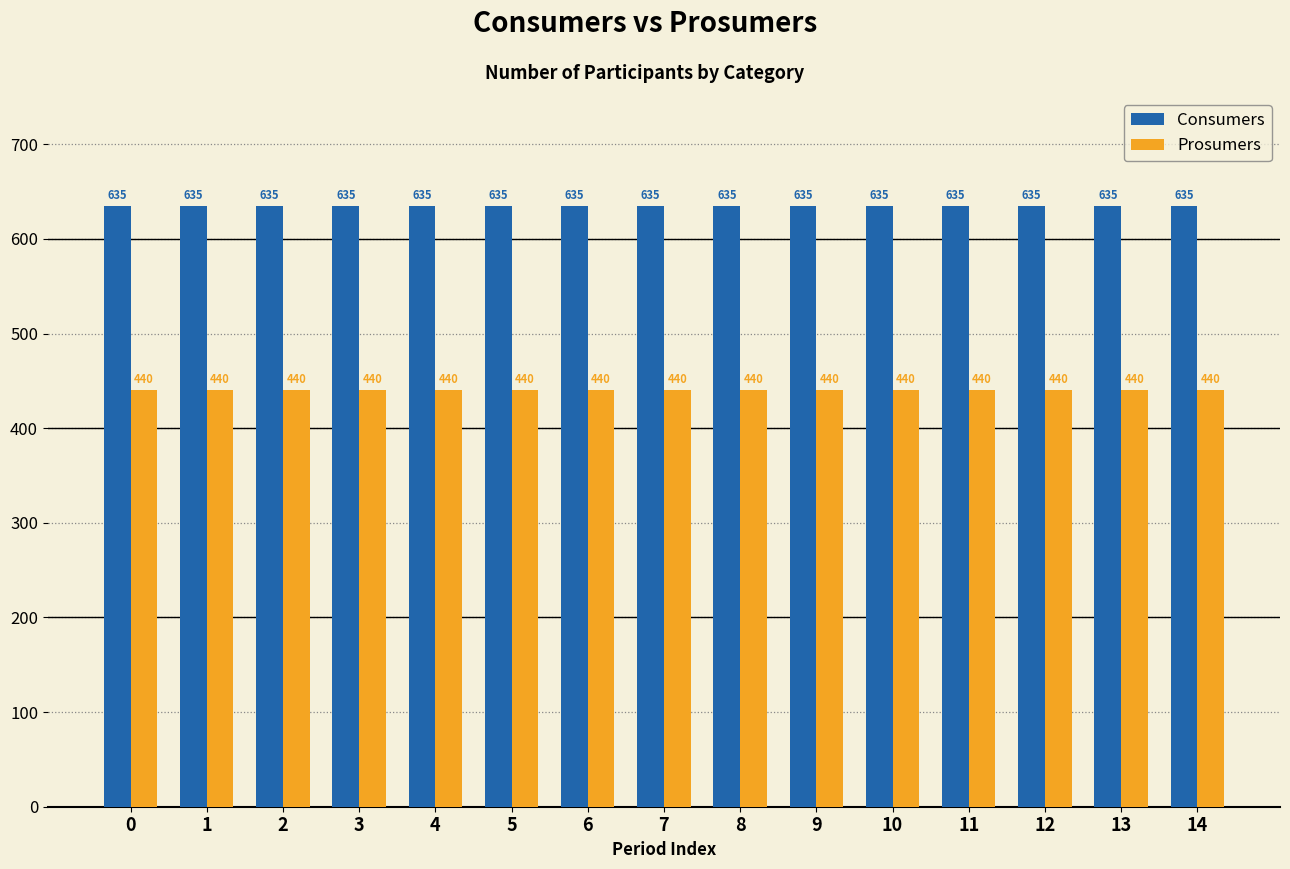

The Consumers series shows 635 at 0. True or false?

True